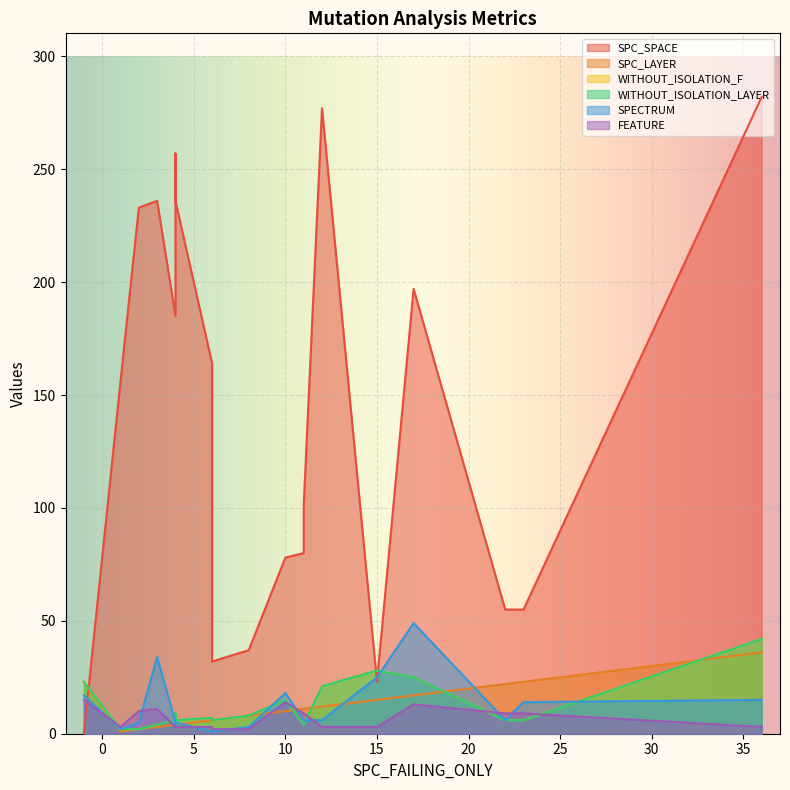

Between 5 and 18, which series saw the biggest shift?

SPC_SPACE